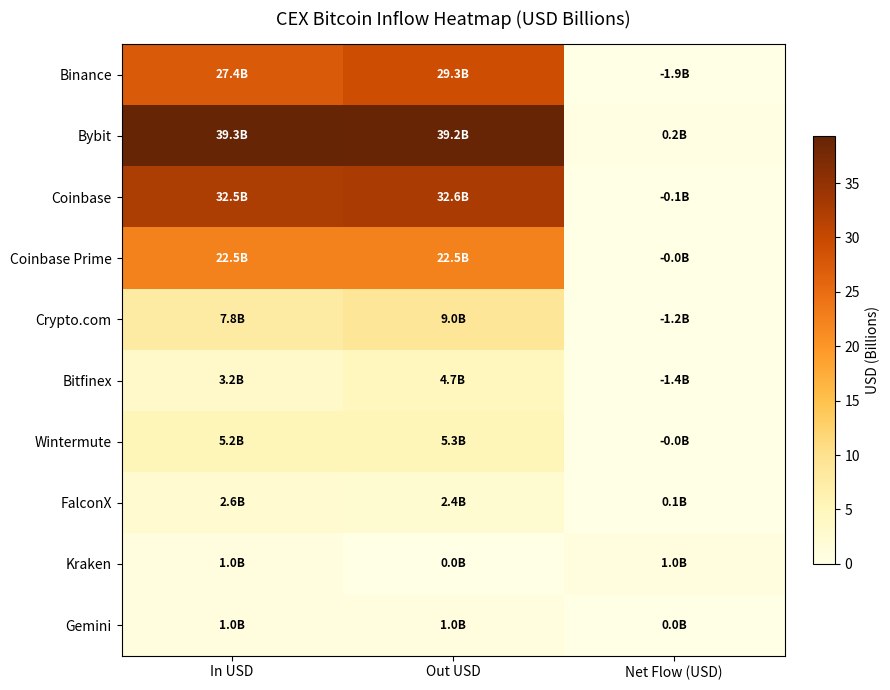

How many data points does each series have?

3